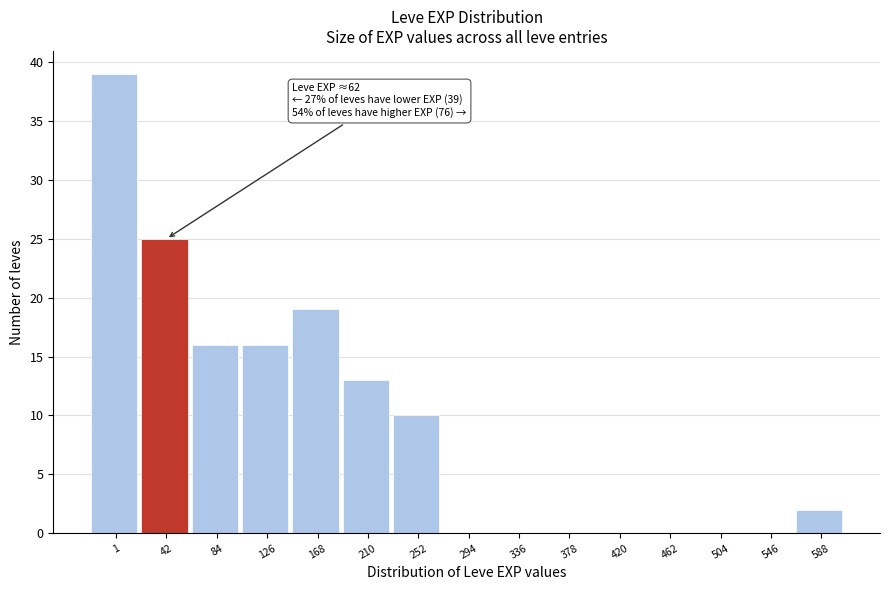

Reading left to right, what are all the values shown in this chart?

1=39	42=25	84=16	126=16	168=19	210=13	252=10	294=0	336=0	378=0	420=0	462=0	504=0	546=0	588=2